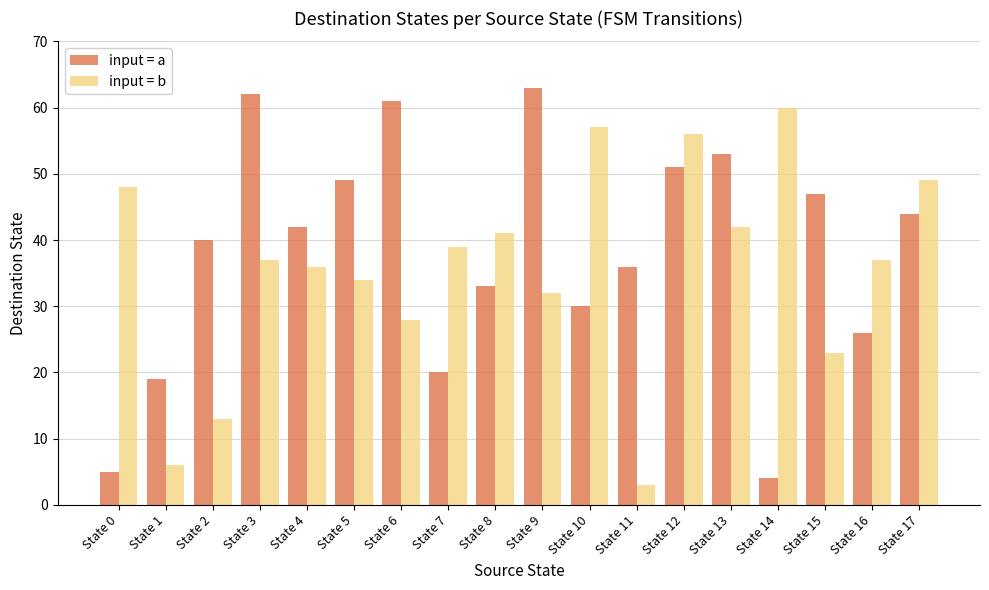

Which series changed the most between State 4 and State 14?

input = a